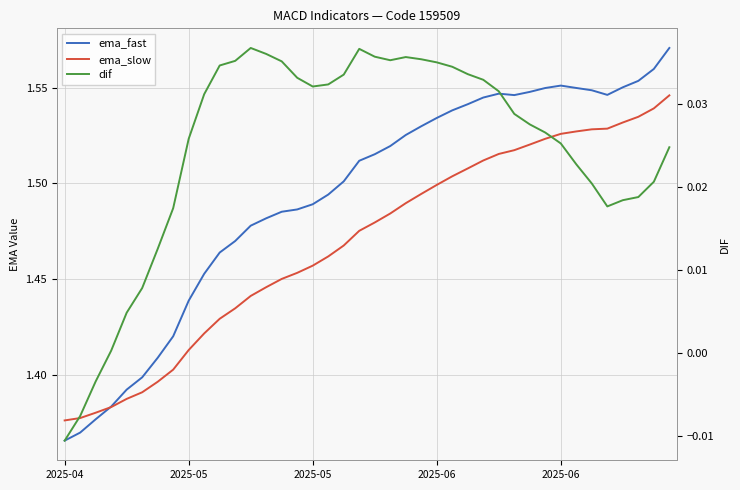

What are all the series names shown in the legend?

ema_fast, ema_slow, dif